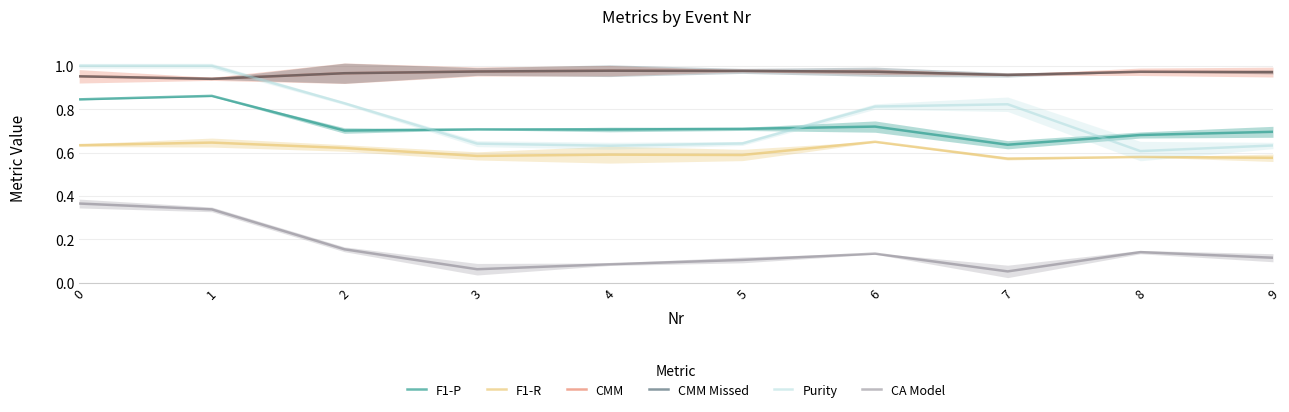

Reading left to right, what are all the values shown in this chart?

F1-P: 0.8	0.9	0.7	0.7	0.7	0.7	0.7	0.6	0.7	0.7
F1-R: 0.6	0.6	0.6	0.6	0.6	0.6	0.6	0.6	0.6	0.6
CMM: 1.0	0.9	1.0	1.0	1.0	1.0	1.0	1.0	1.0	1.0
CMM Missed: 1.0	0.9	1.0	1.0	1.0	1.0	1.0	1.0	1.0	1.0
Purity: 1.0	1.0	0.8	0.6	0.6	0.6	0.8	0.8	0.6	0.6
CA Model: 0.4	0.3	0.2	0.1	0.1	0.1	0.1	0.1	0.1	0.1